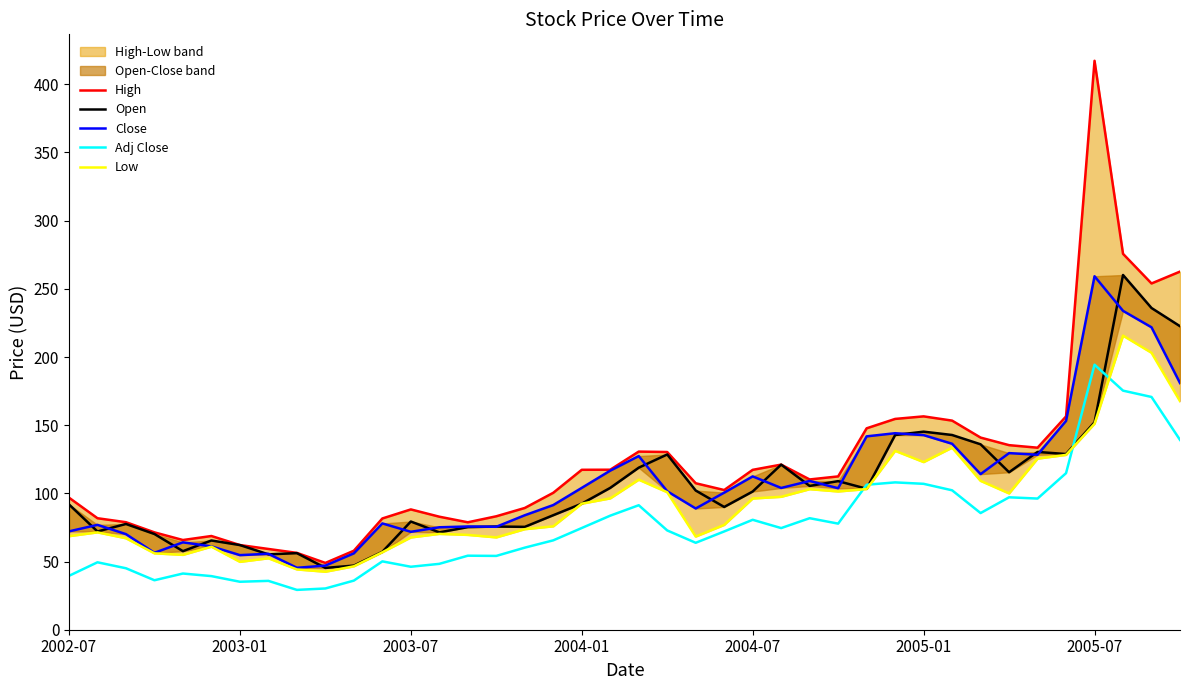

True or false: Low and High cross at least once.

False